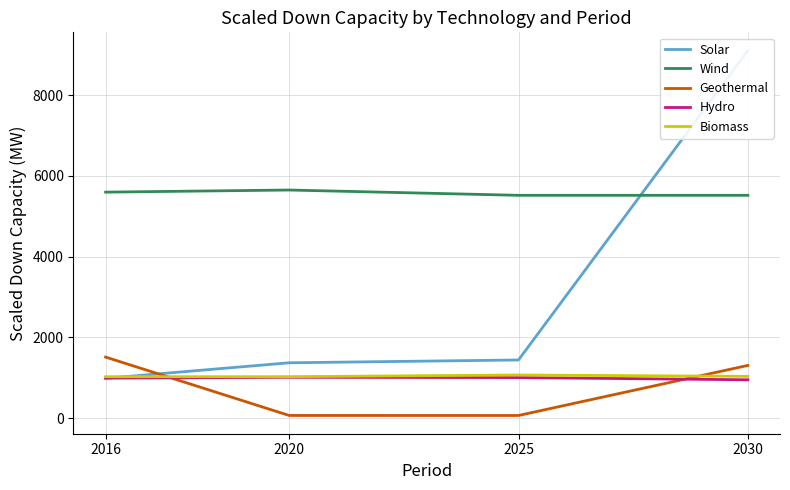

Does the chart have visible grid lines?

Yes